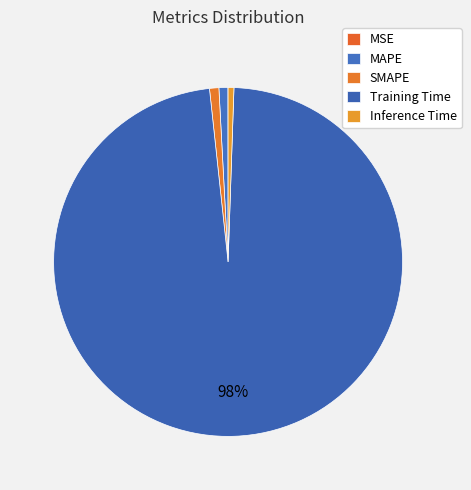

Which category has the smallest portion of the pie?

MSE